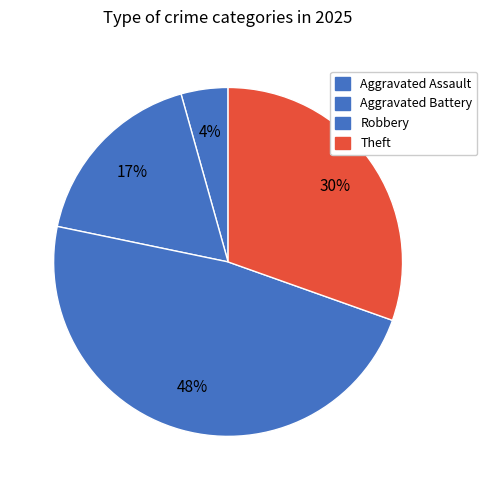

Count the number of slices in the pie.

4